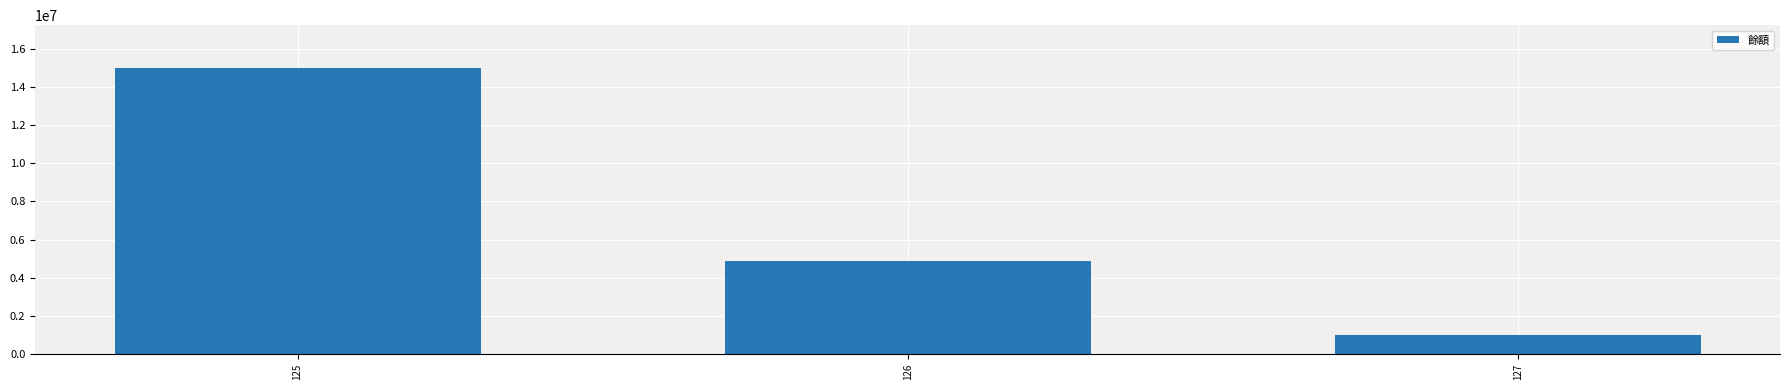

At which label is the value closest to 8000000?

126